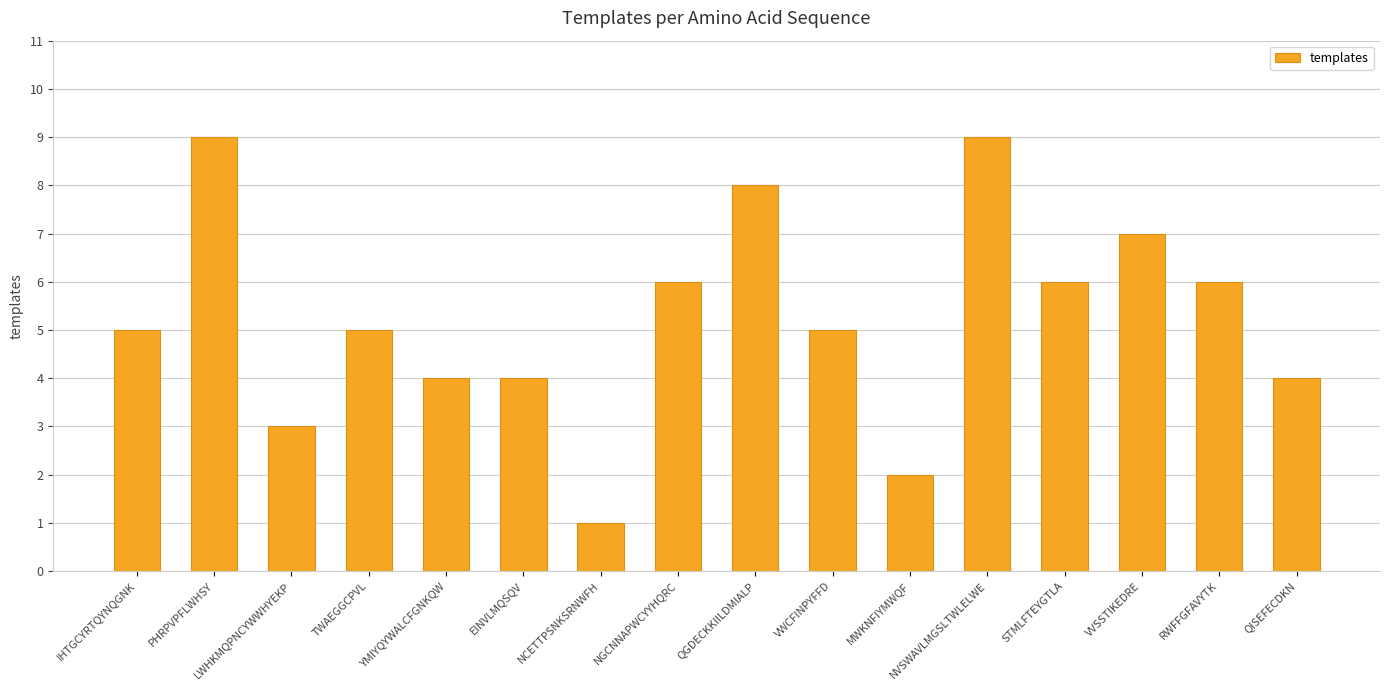

What is the difference between the maximum and minimum values?

8